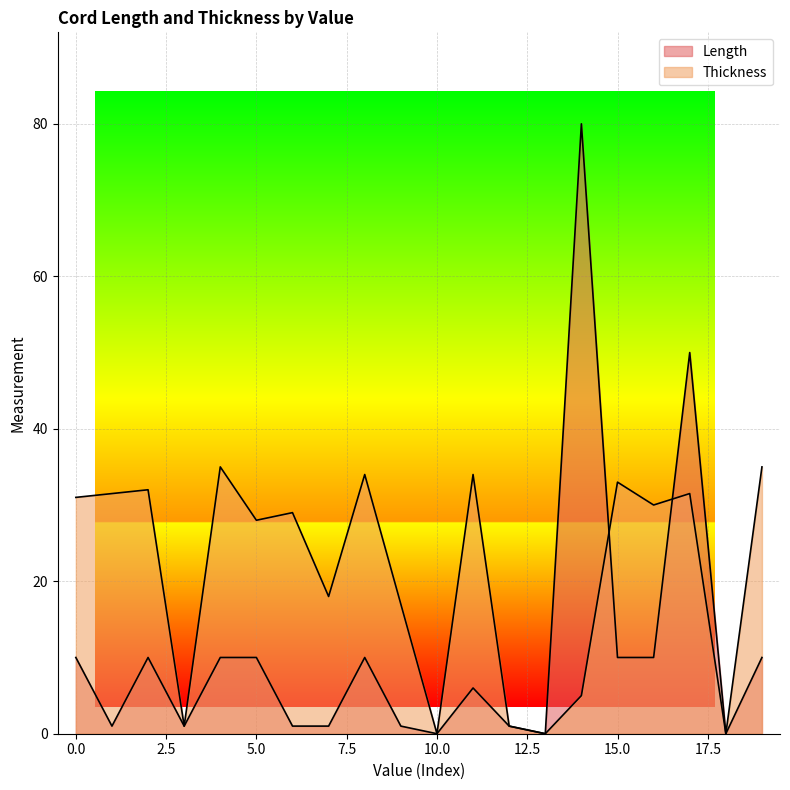

What is the total value across all series at 7?

19.0